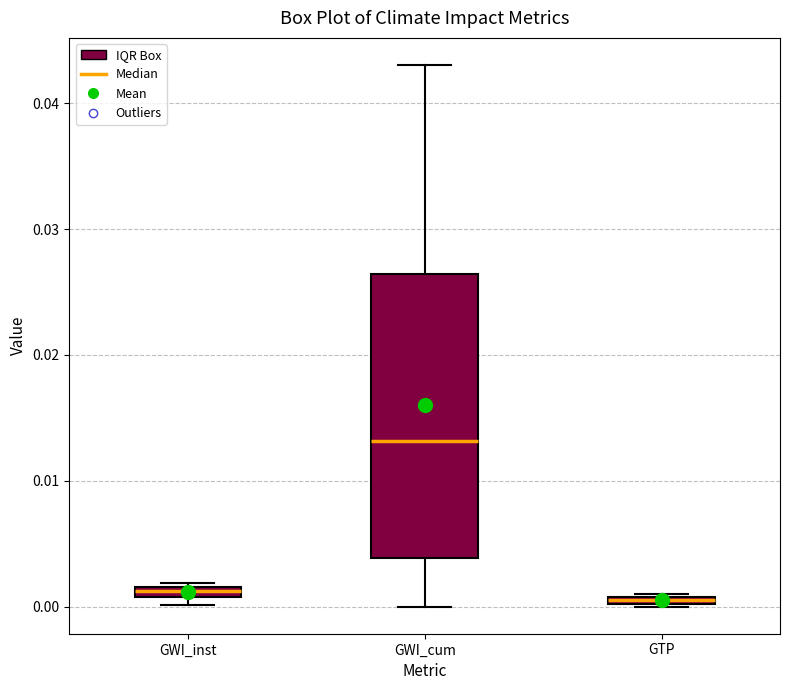

Comparing the boxes themselves (not the whiskers), which one is the tallest?

GWI_cum